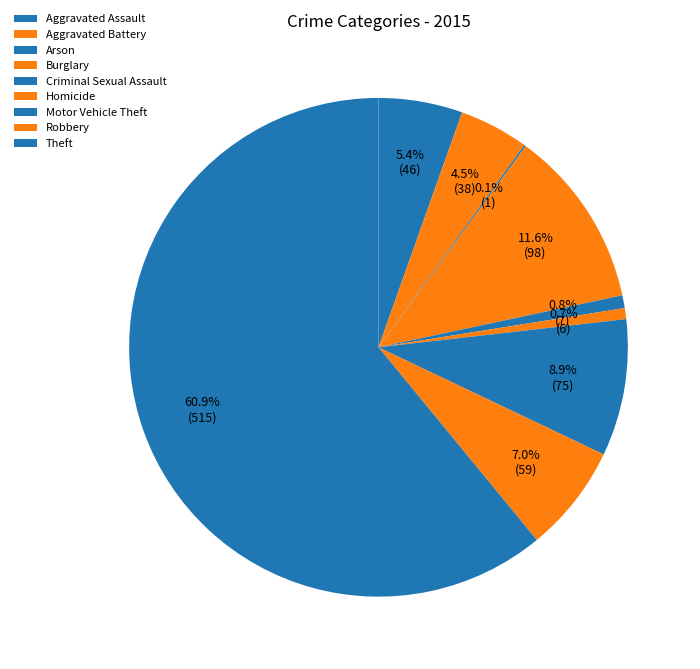

To the nearest percent, what is the difference between the largest and smallest slice percentages?

61%